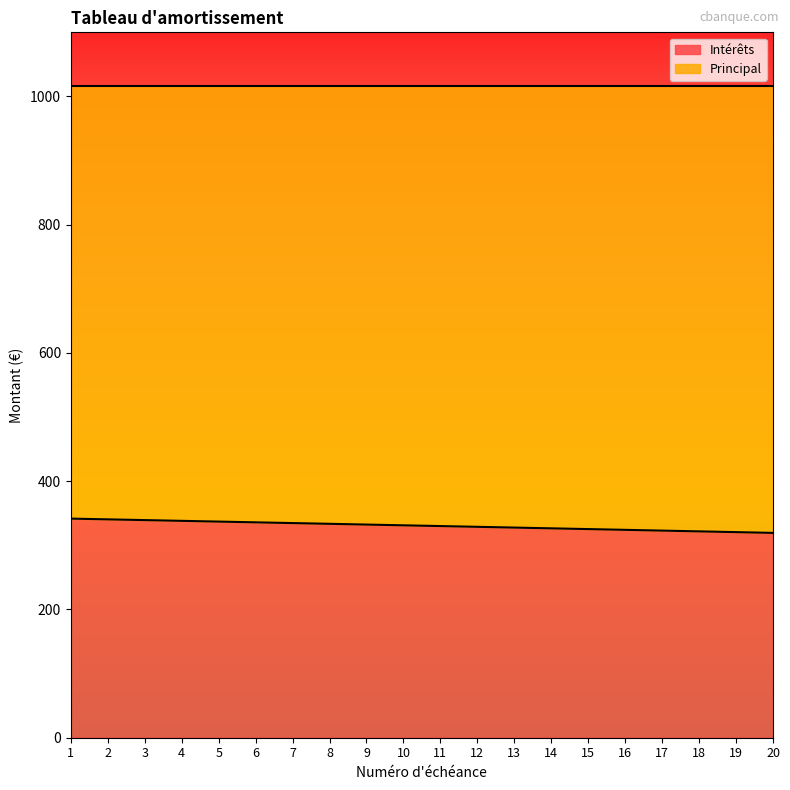

At which label does the data first exceed 331?

1